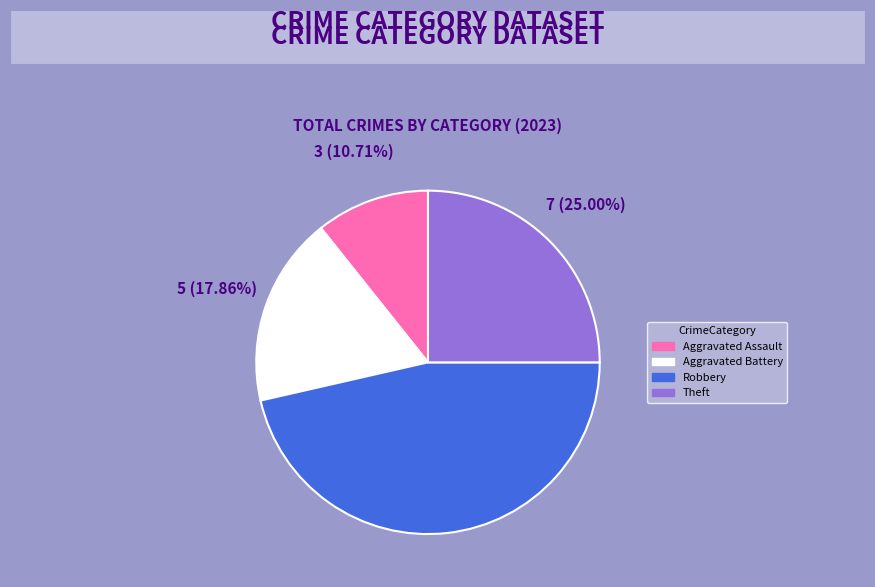

How many slices are in this pie chart?

4